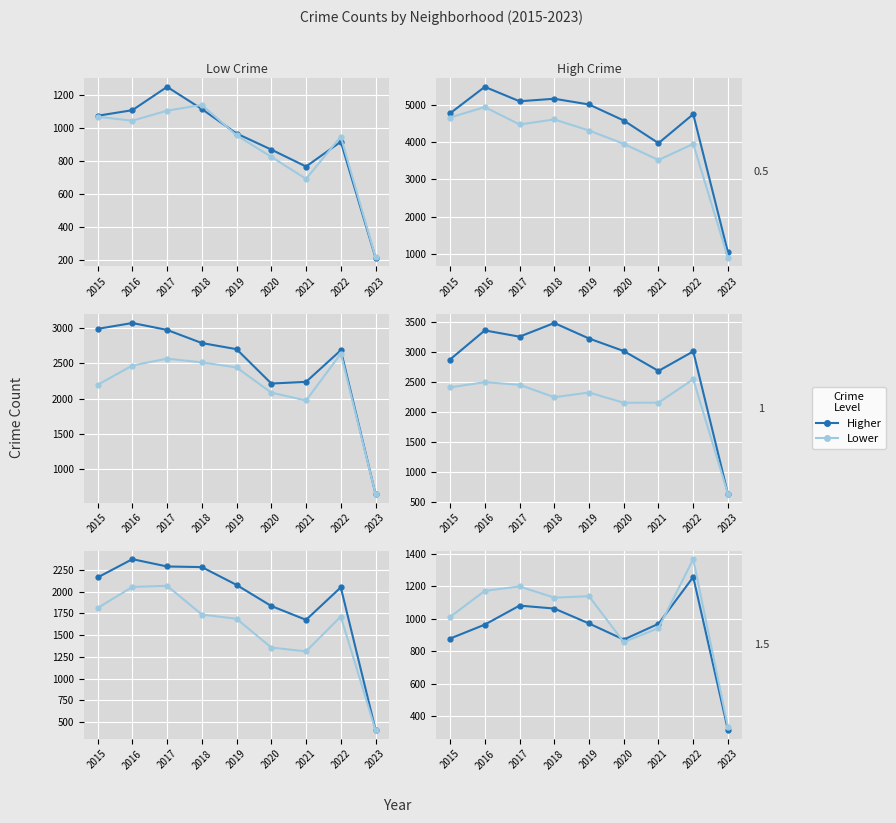

How many interior local peaks does the Chatham series have?

2